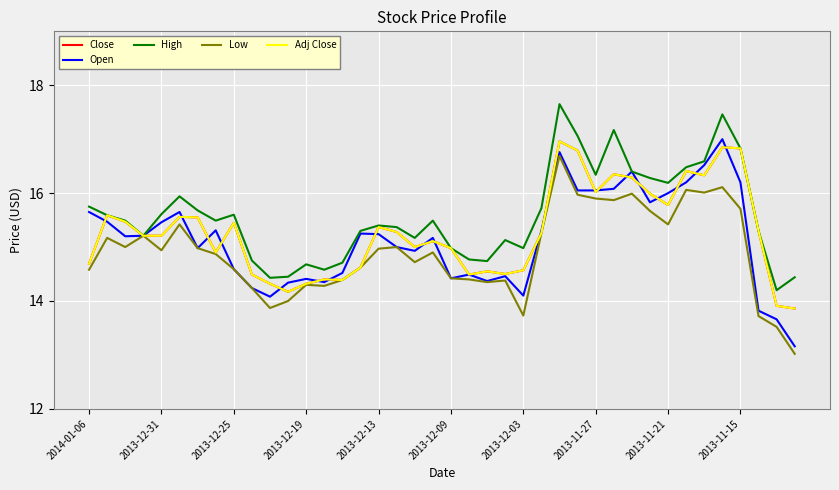

Is this an area chart (filled region under the line)?

No